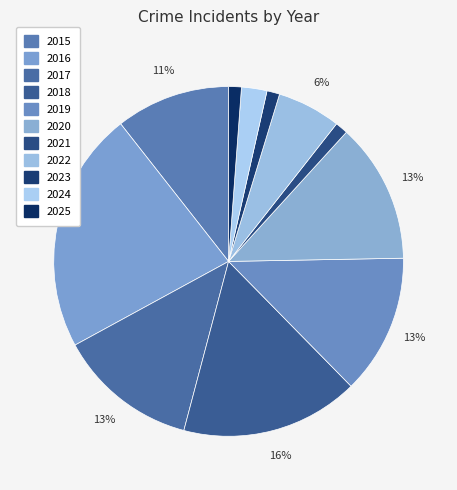

To the nearest percent, what is the difference between the largest and smallest slice percentages?

21%